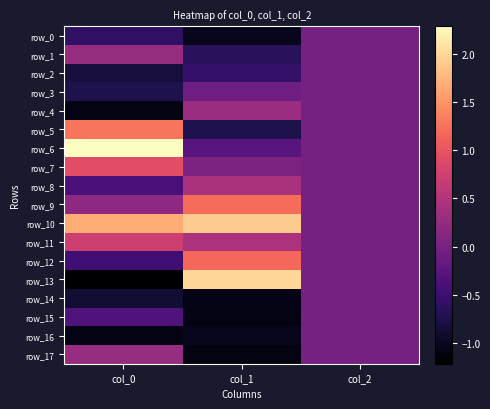

What is the maximum value for row_7?

0.9